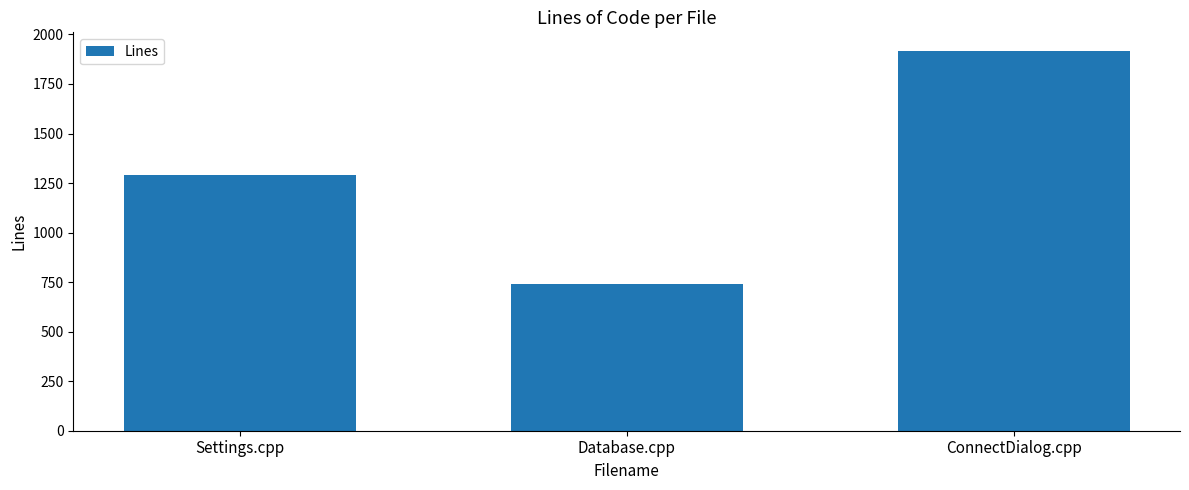

Which category has the lowest value across all series?

Database.cpp